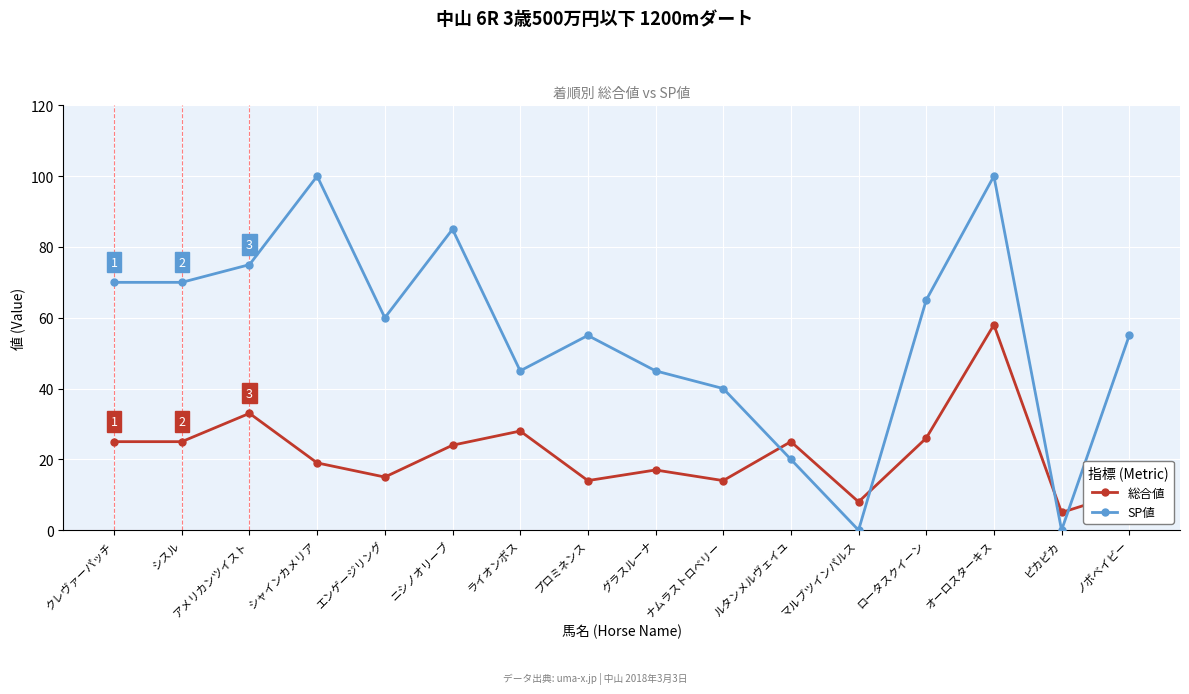

Between エンゲージリング and ピカピカ, which series saw the biggest shift?

SP値